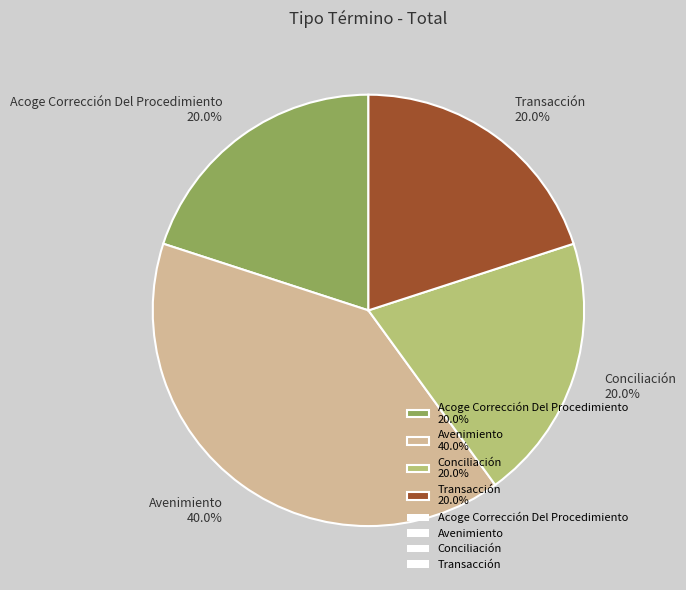

Count the number of slices in the pie.

4